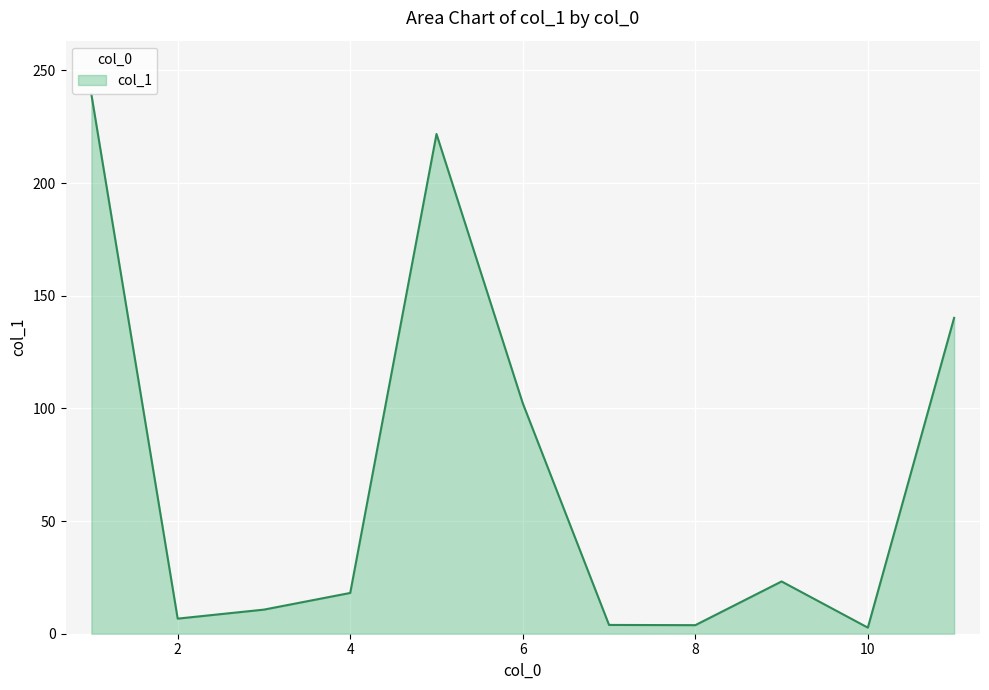

What is the maximum value shown in the chart?

239.3